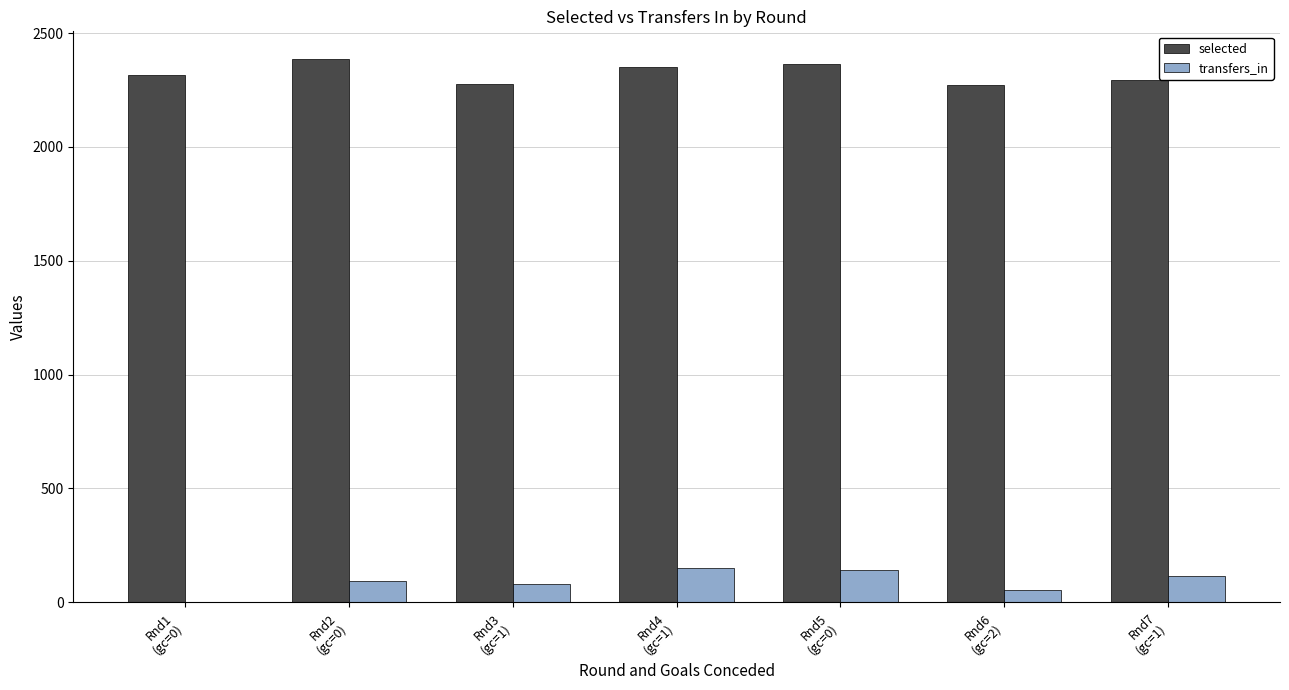

What is the sum of all selected values?

16254